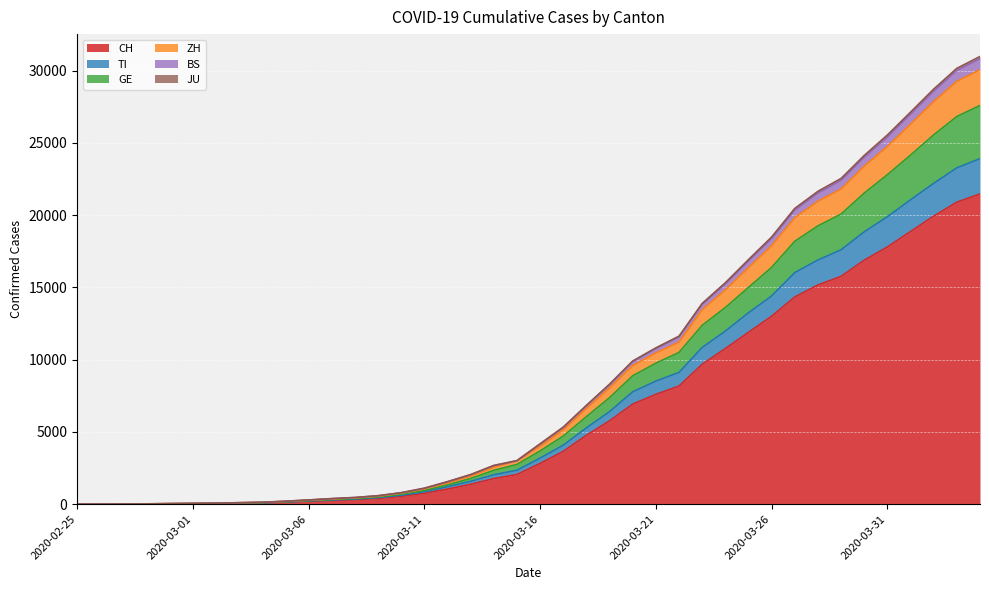

At which category is the sum across all series the highest?

2020-04-04